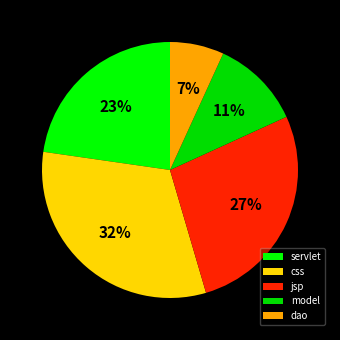

Which category has the smallest portion of the pie?

dao